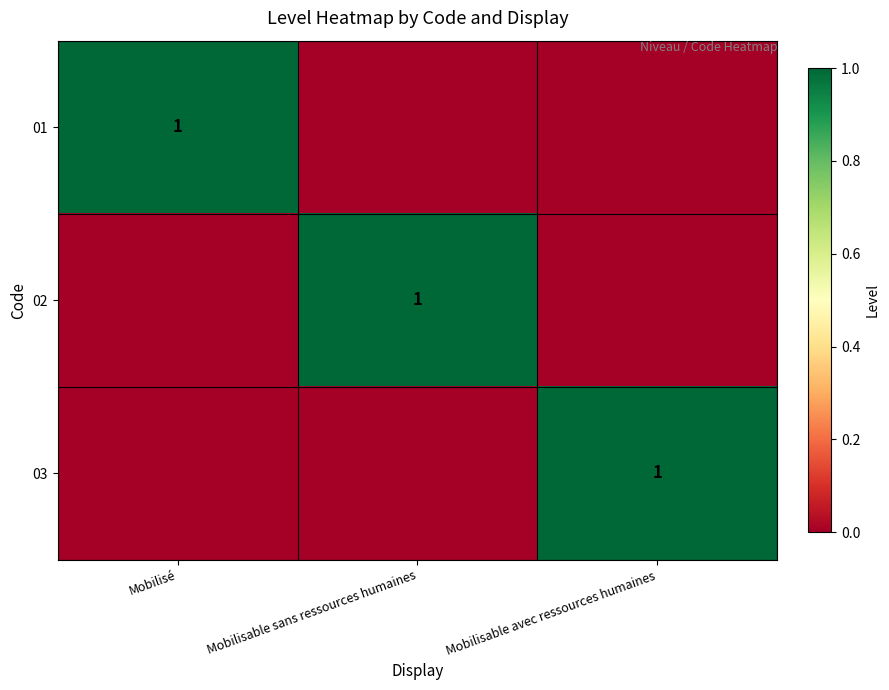

At how many categories does at least one series exceed 0?

3